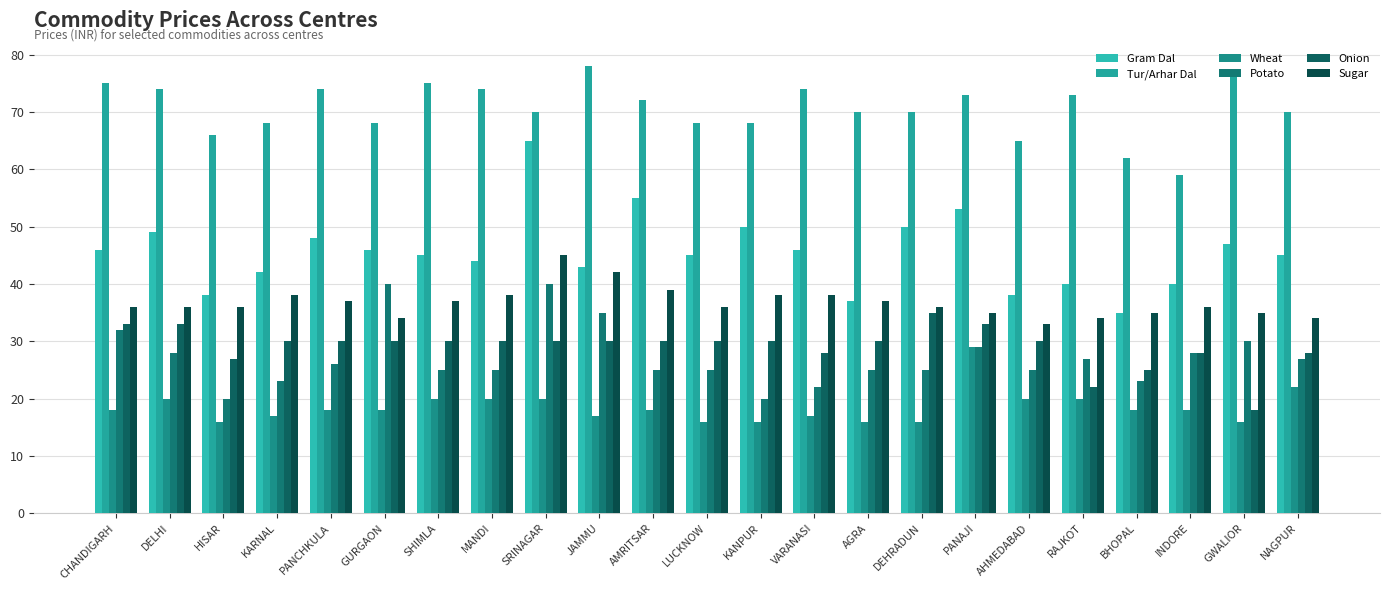

Which series changed the most between KARNAL and SRINAGAR?

Gram Dal